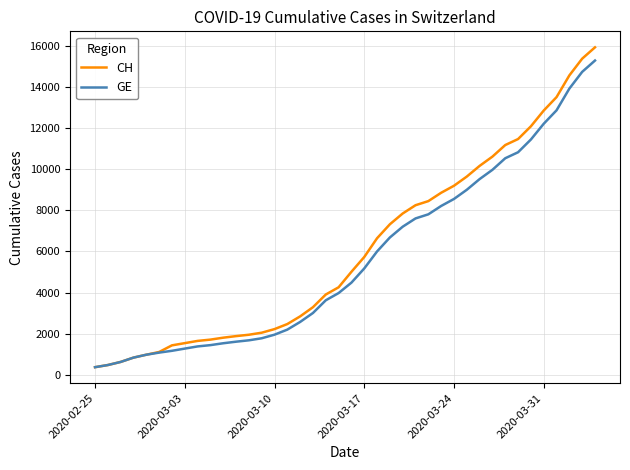

List the series in order of their peak value, lowest first.

GE, CH